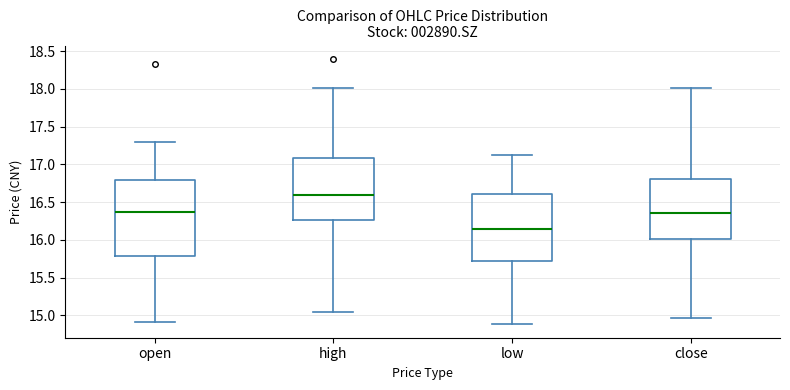

Where does the lower whisker of the box for low end on the y-axis? The values are not printed on the chart, so give them approximately, as read against the axis.

14.90